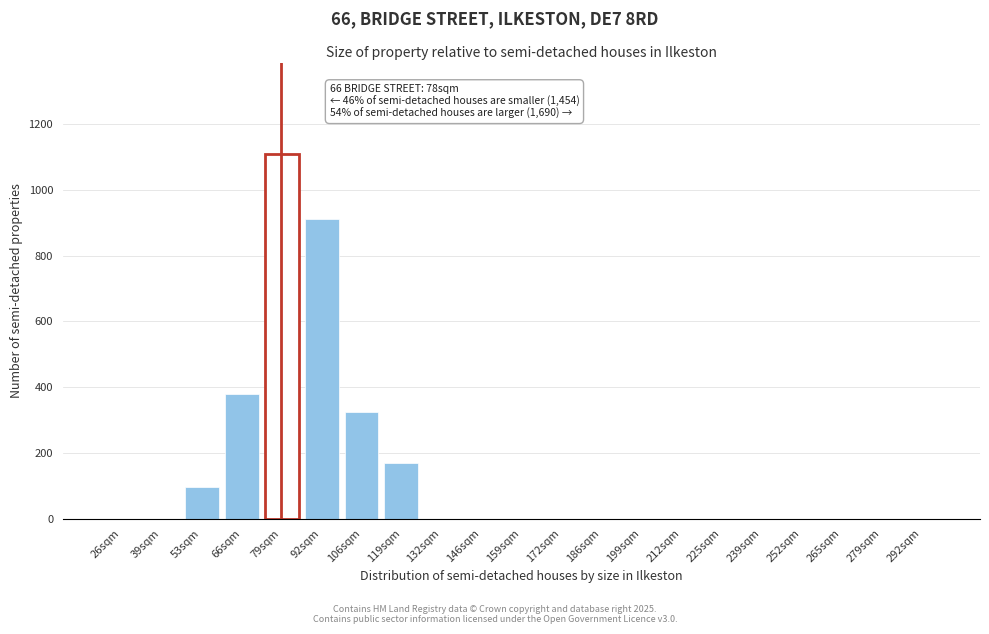

Reading left to right, extract all data points from this chart.

26sqm=0	39sqm=0	53sqm=95	66sqm=380	79sqm=1110	92sqm=910	106sqm=325	119sqm=170	132sqm=0	146sqm=0	159sqm=0	172sqm=0	186sqm=0	199sqm=0	212sqm=0	225sqm=0	239sqm=0	252sqm=0	265sqm=0	279sqm=0	292sqm=0